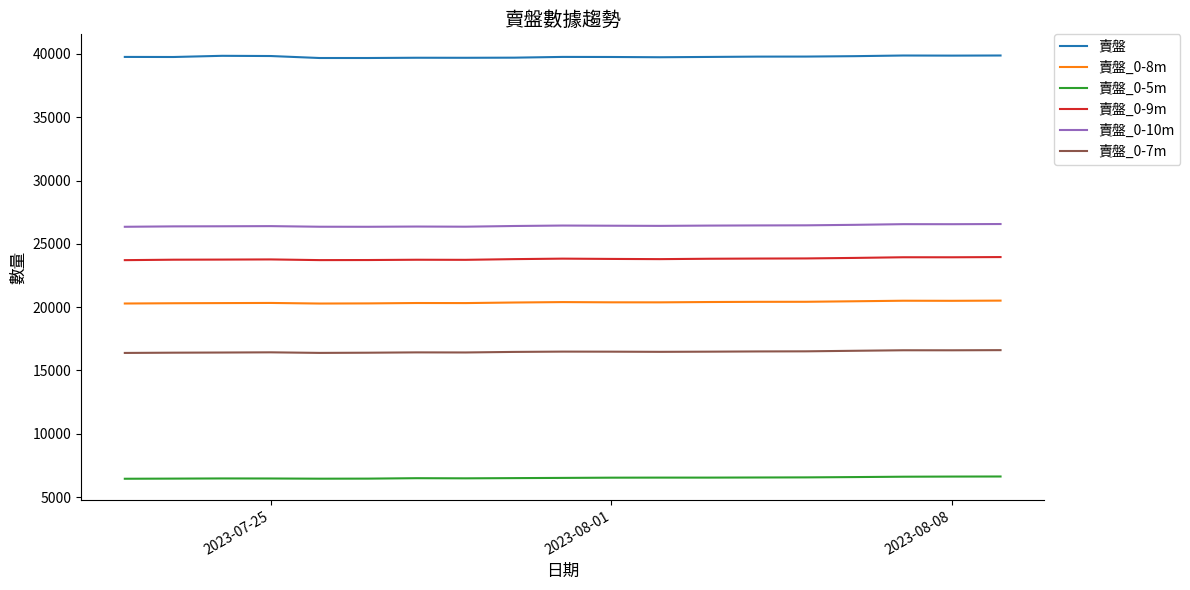

True or false: 賣盤 and 賣盤_0-10m intersect in this chart.

False